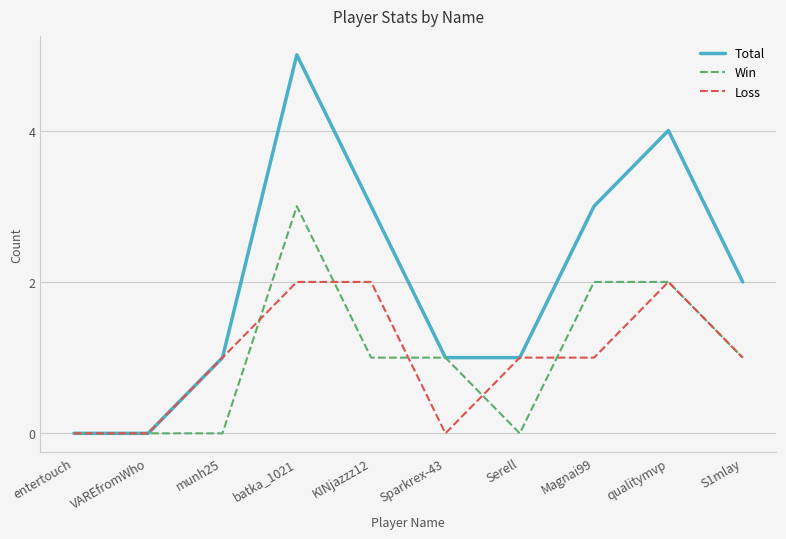

List the series in order of their peak value, lowest first.

Loss, Win, Total